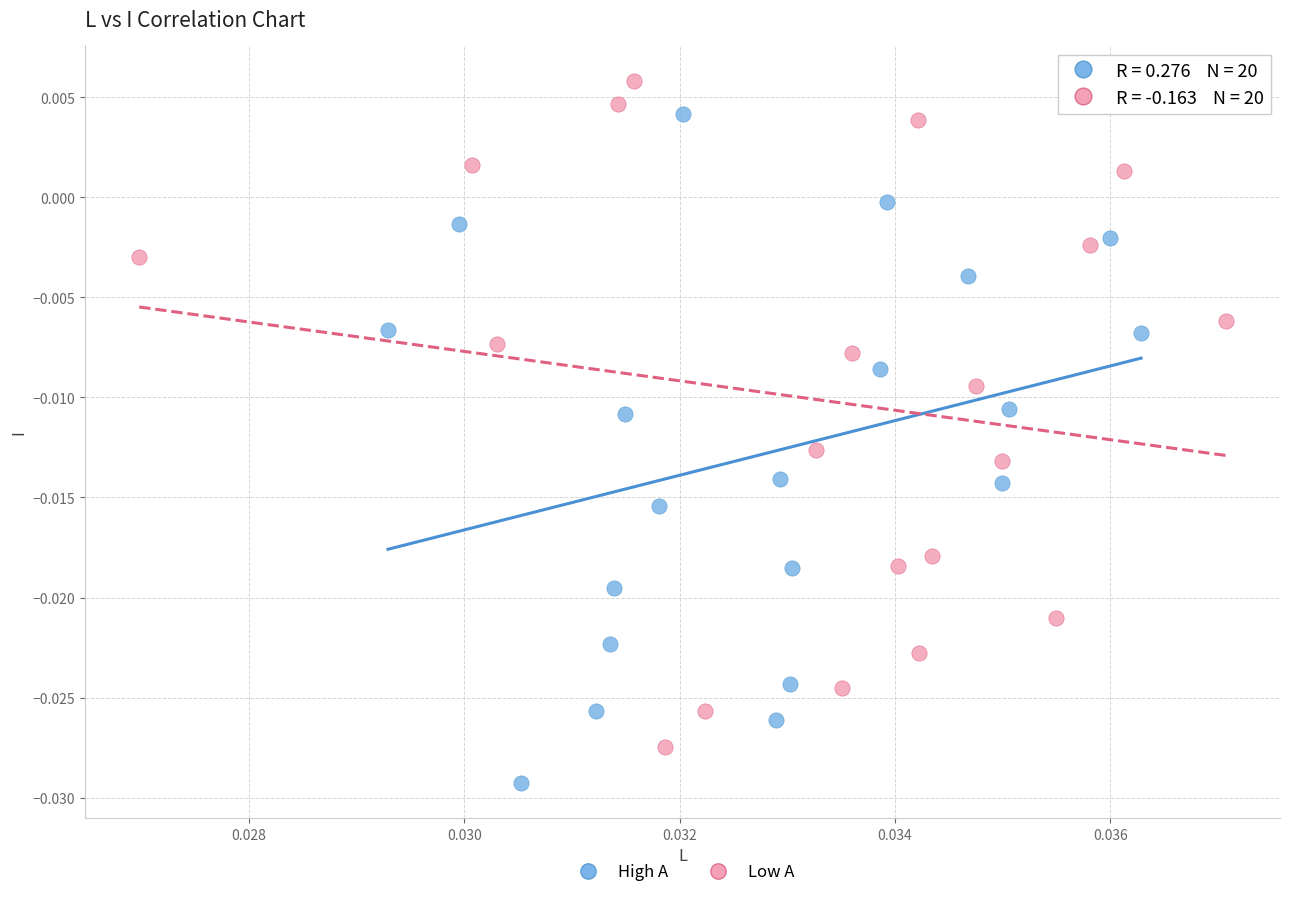

Which series reaches the minimum Y coordinate?

High A